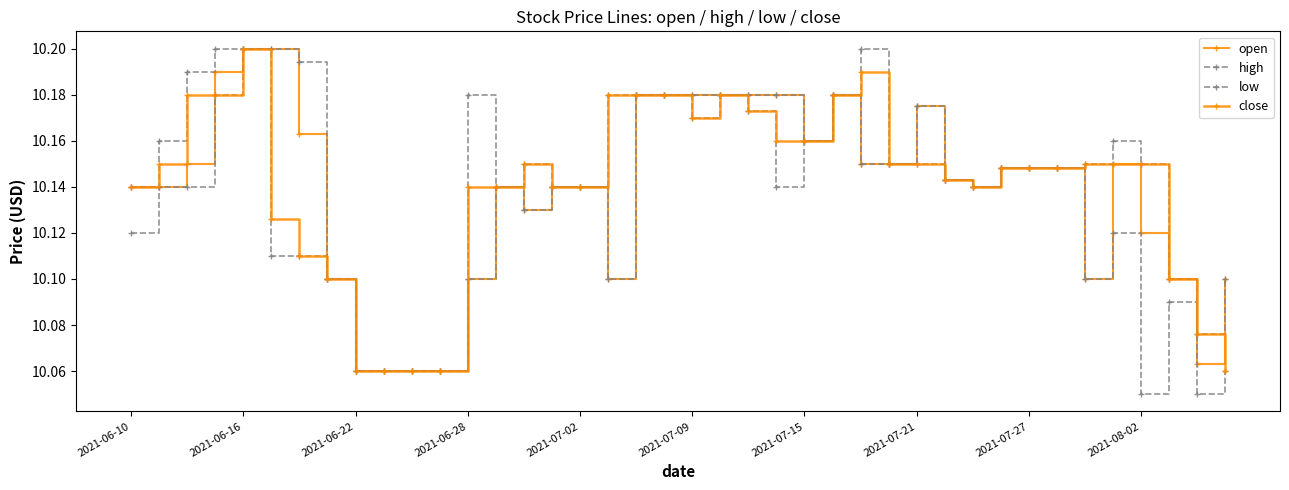

At how many categories does at least one series exceed 10?

40